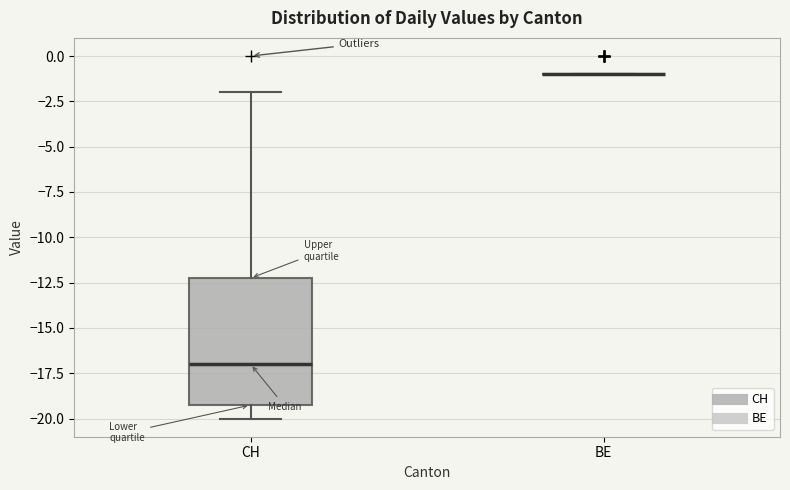

Reading left to right, transcribe this box plot: for each box, give where its median line is, the range the box spans, and where its two whiskers end, as read against the y-axis. The values are not printed on the chart, so give them approximately, as read against the axis.

CH: median -17, box -19 to -12, whiskers -20 to -2
BE: box collapsed to a line at -1, whiskers -1 to -1